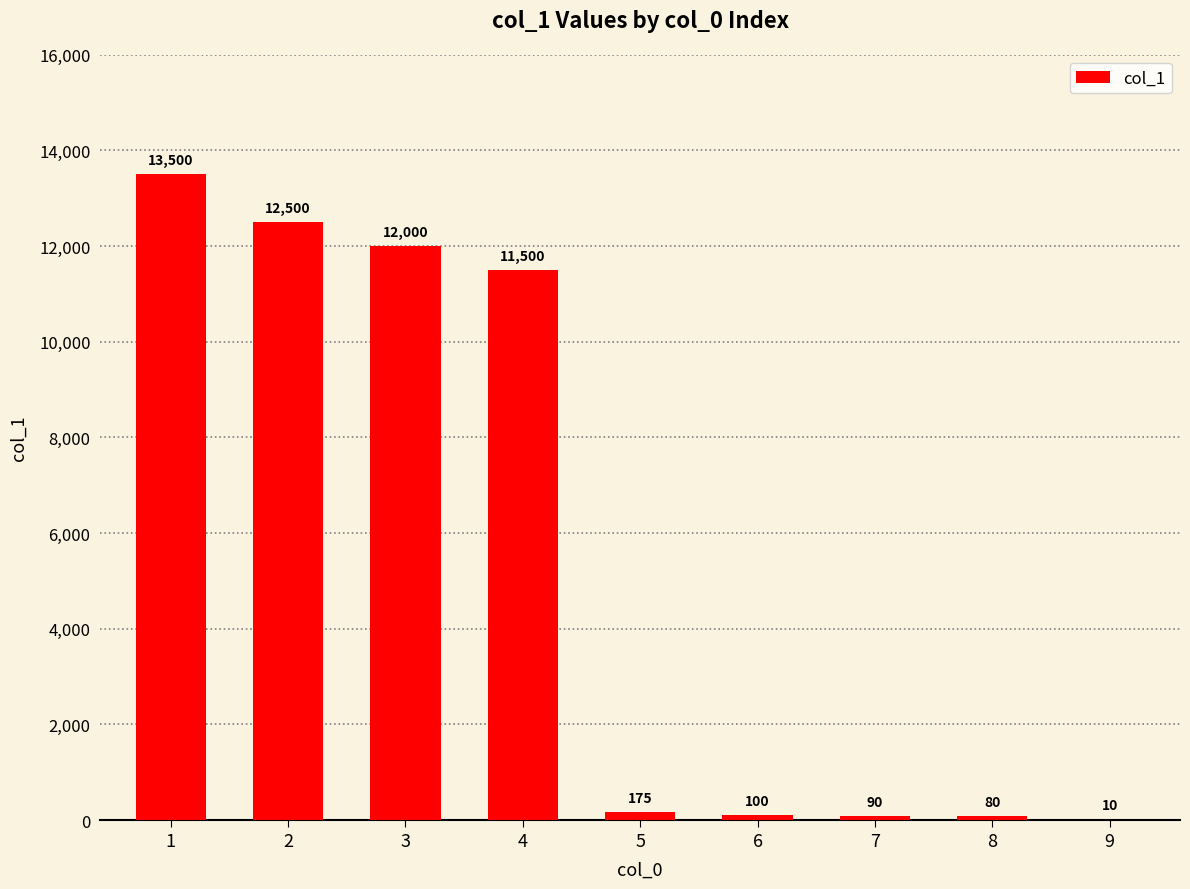

Between 7 and 3, which is larger?

3